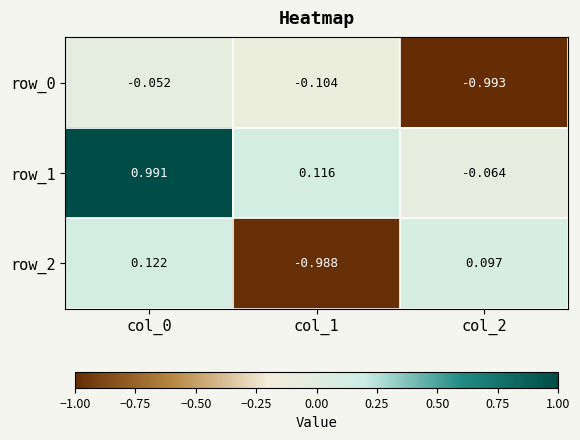

What is the sum of the row_1 values at col_1 and col_0?

1.1